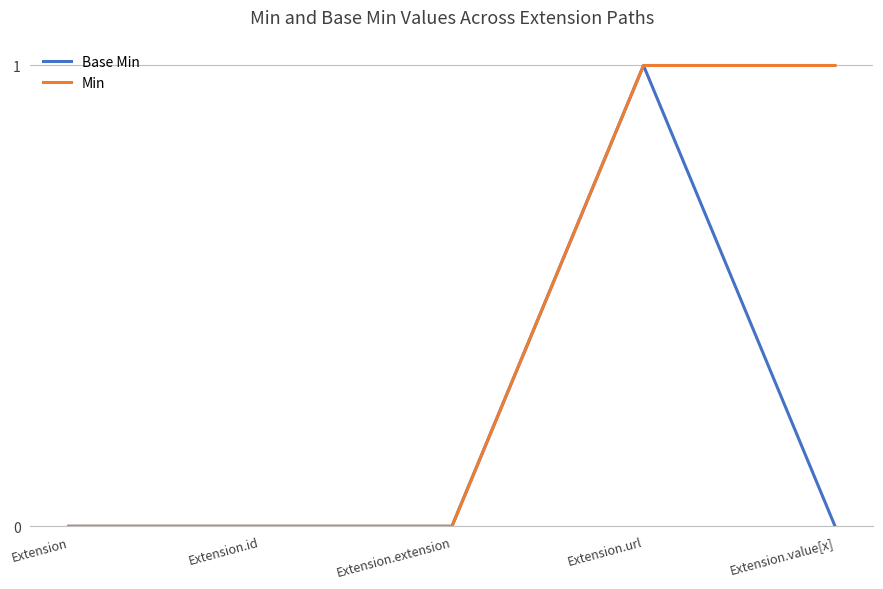

Is it true that Min equals 0 at Extension.id?

True